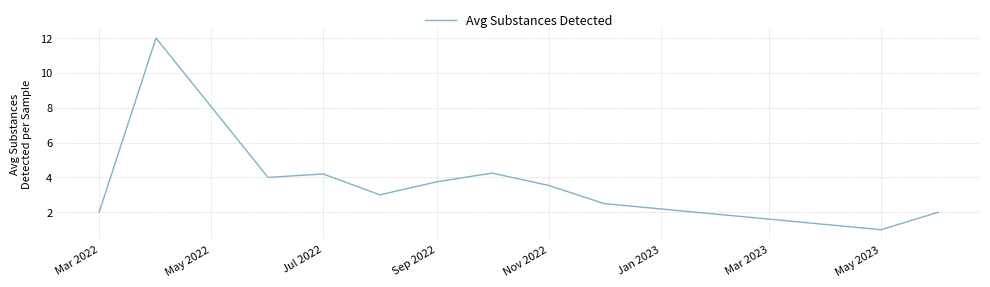

What is the minimum value shown in the chart?

1.0